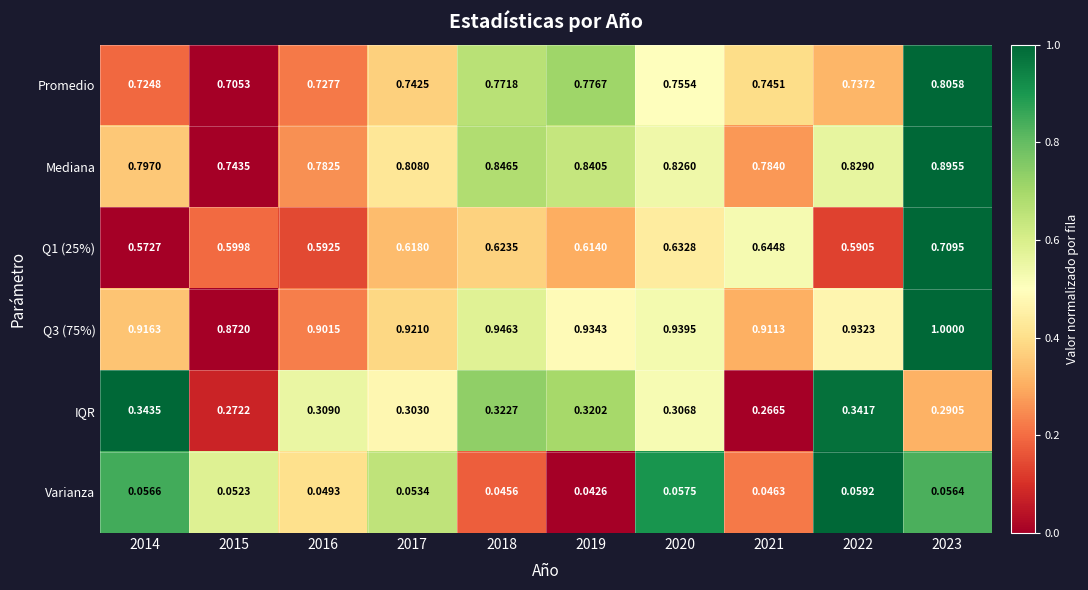

Which series has the largest range (max minus min)?

Mediana